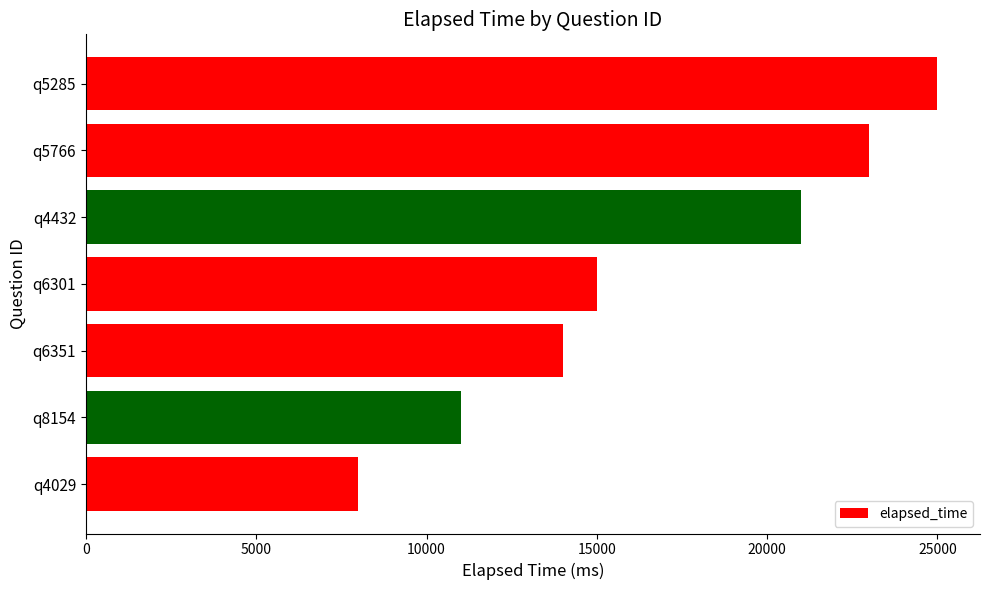

Are the bars horizontal?

Yes